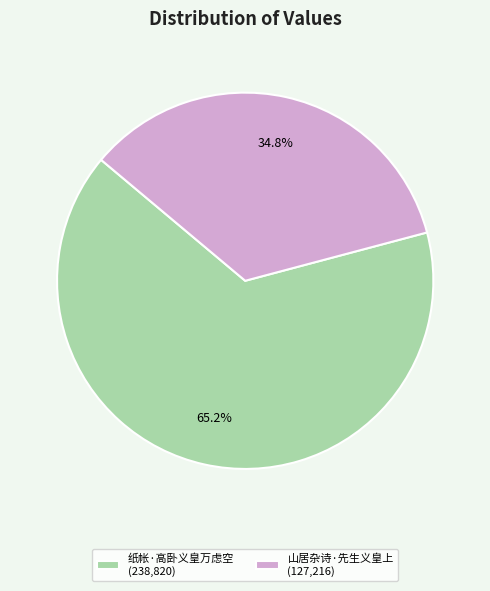

Is there any slice that represents more than half of the pie?

Yes